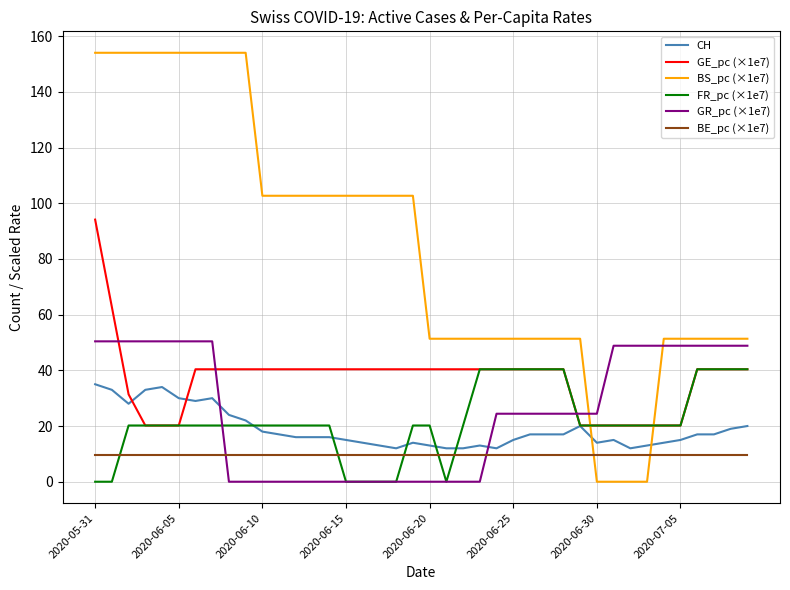

What is the maximum value shown in the chart?

154.0